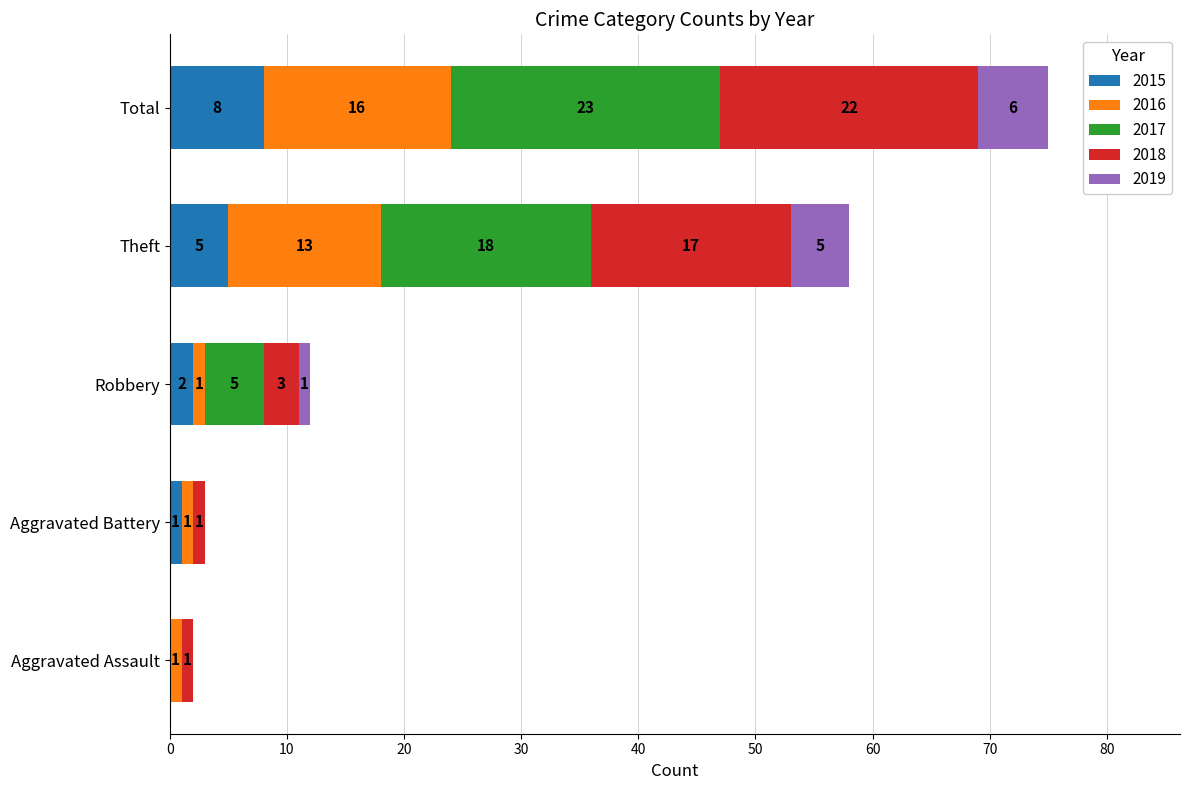

What is the total value across all series at Total?

75